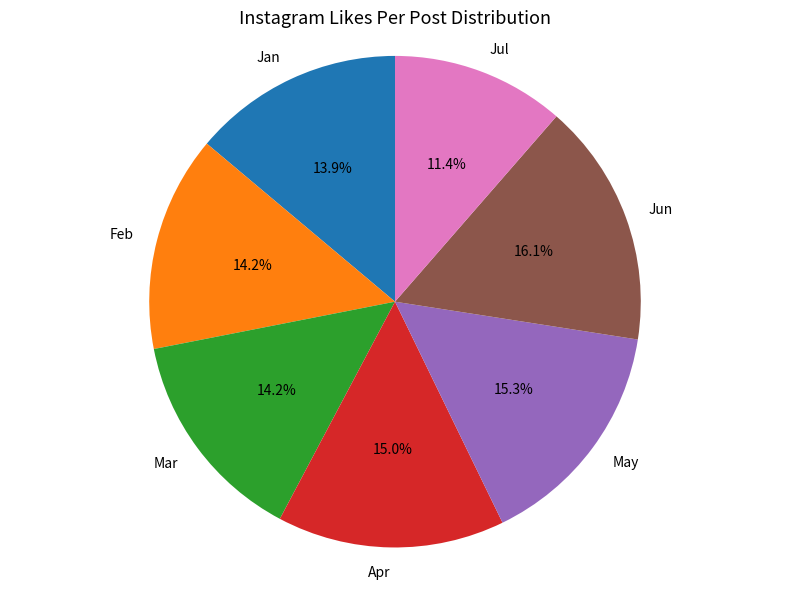

To the nearest percent, what is the average slice percentage?

14%